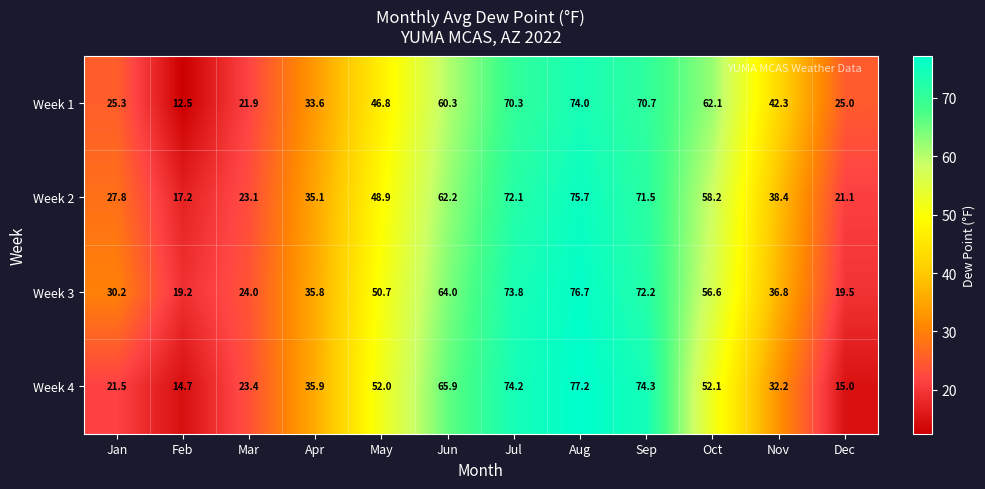

What value does the Week 3 series have at Jun?

64.0